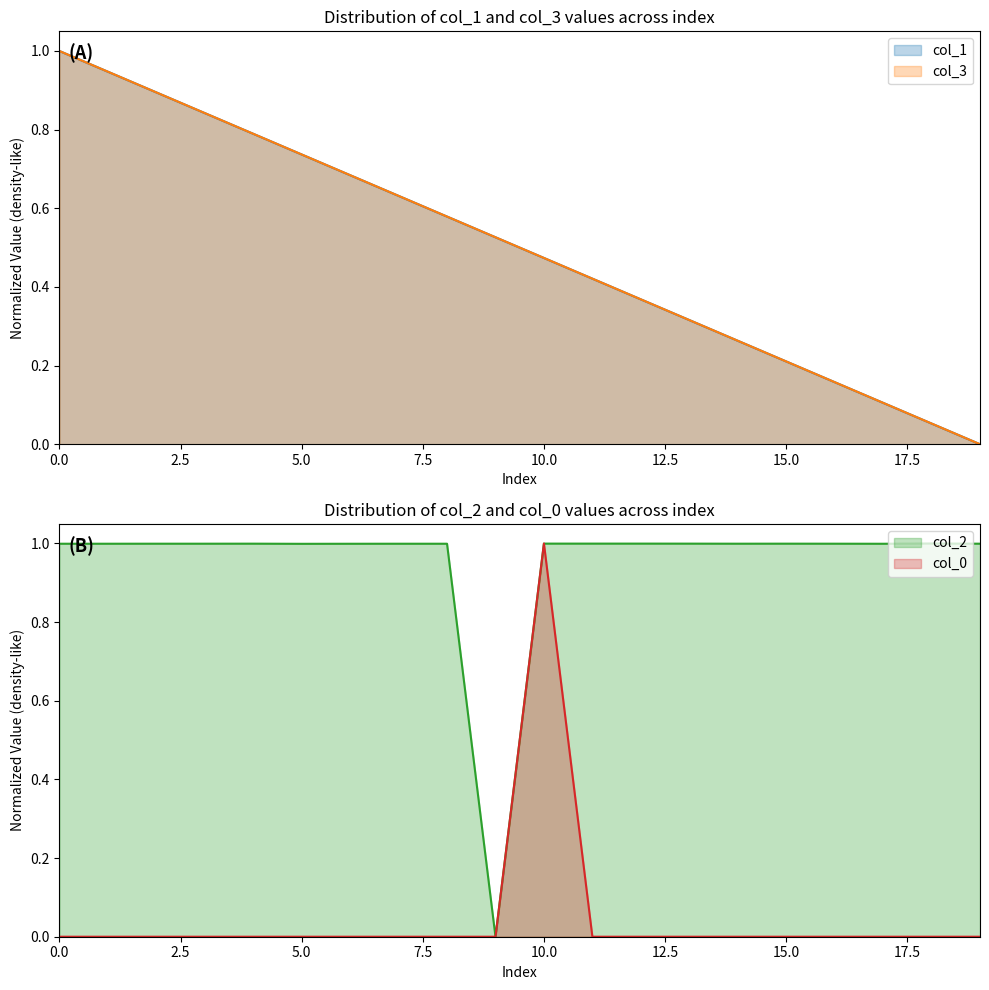

The value of col_1 at 19 is 0.0. True or false?

True